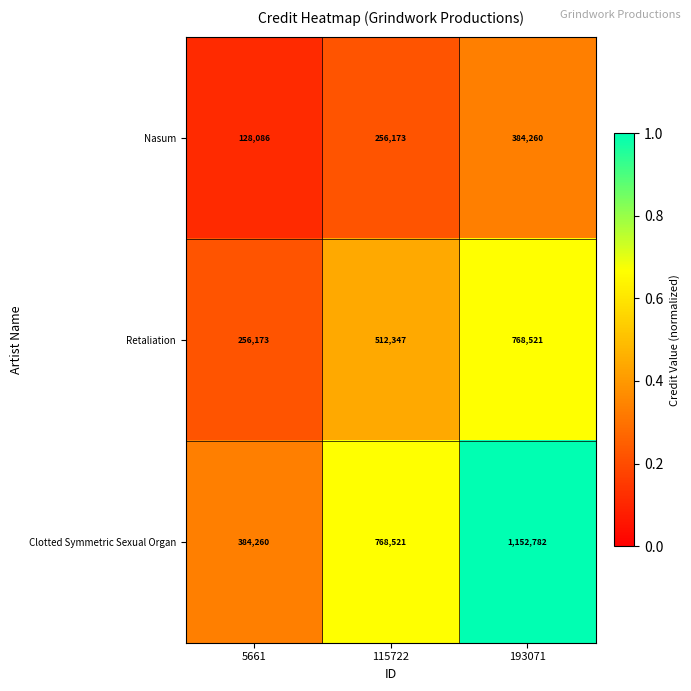

What is the maximum value shown in the chart?

1152782